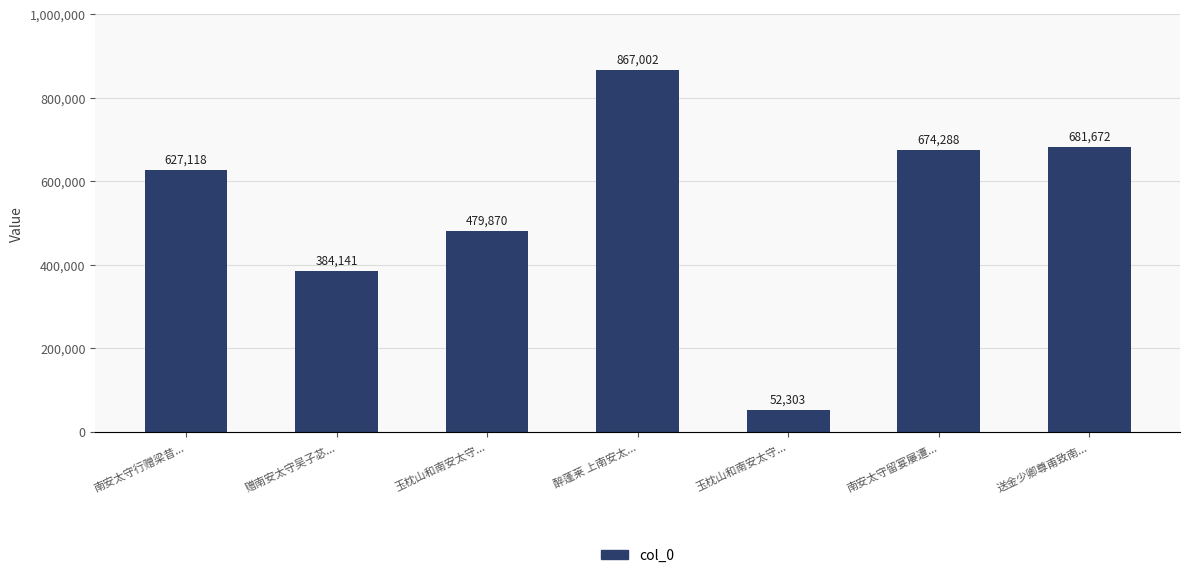

Reading right to left, extract all data points from this chart.

送金少卿尊甫致南...=681672	南安太守留宴屡遭...=674288	玉枕山和南安太守...=52303	醉蓬莱 上南安太...=867002	玉枕山和南安太守...=479870	赠南安太守吴子苾...=384141	南安太守行赠梁昔...=627118